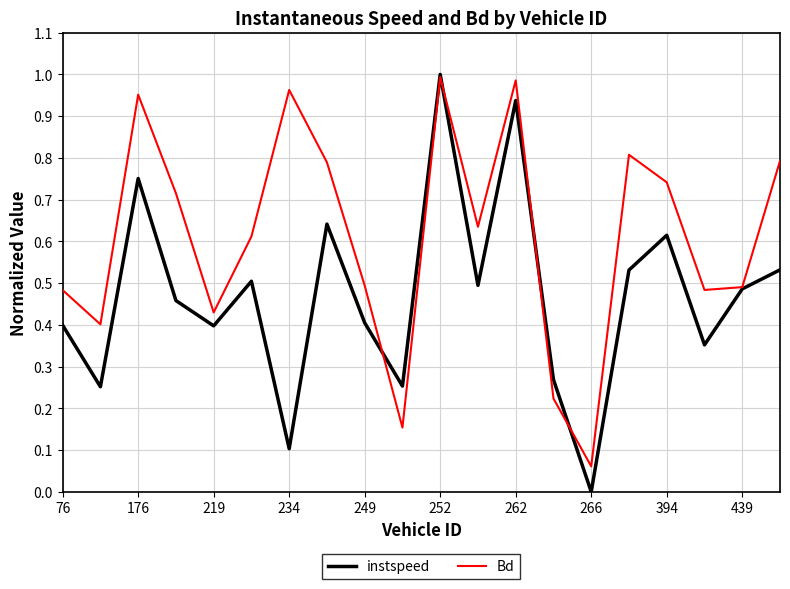

Which series has the largest range (max minus min)?

instspeed